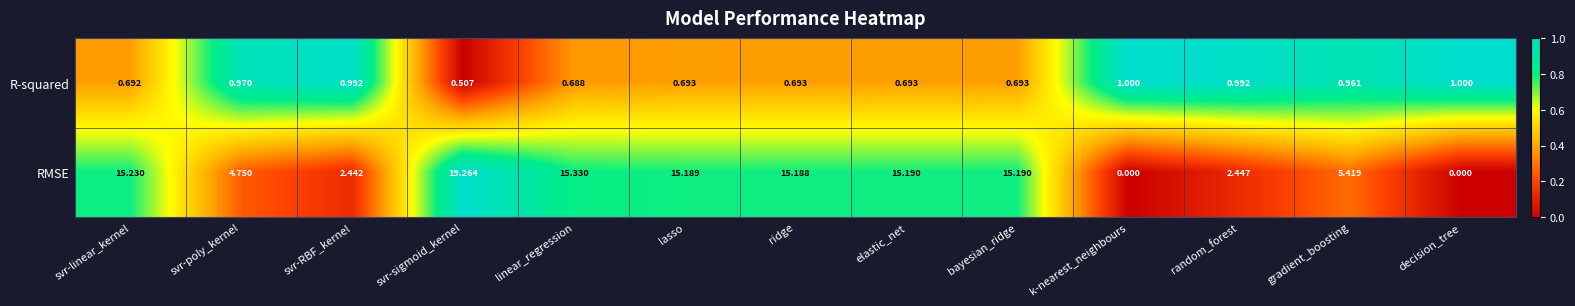

Which category has the lowest value in the R-squared series?

svr-sigmoid_kernel